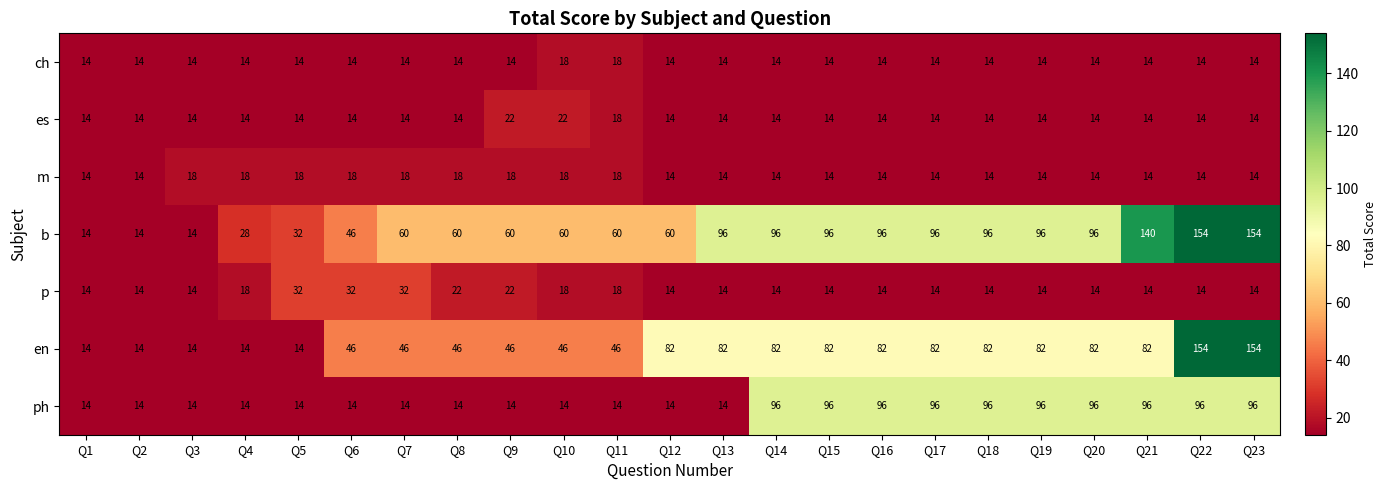

What is the difference between the highest and lowest values at Q14?

82